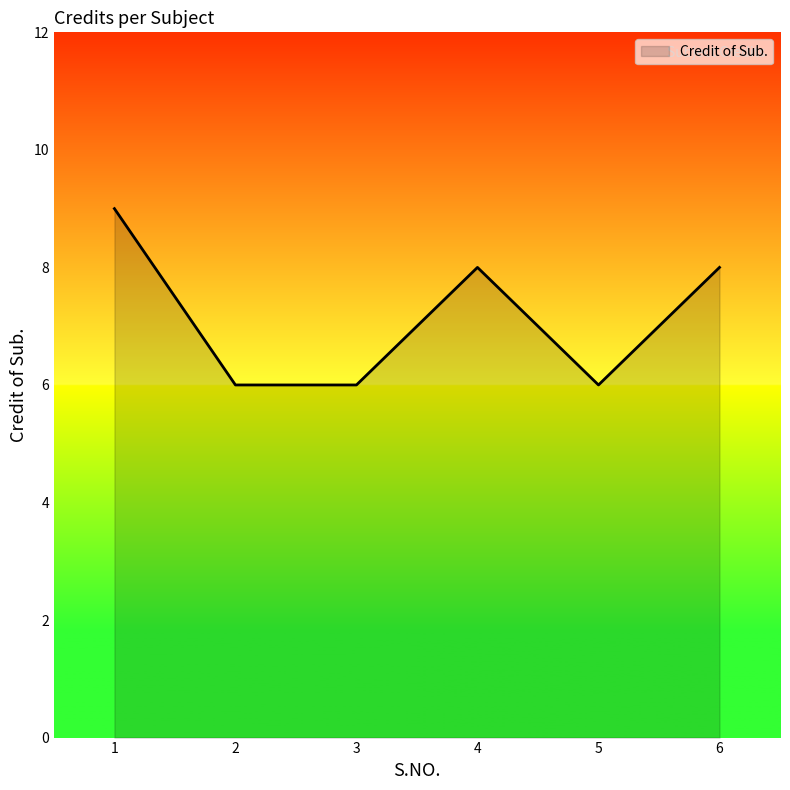

The value at 1 is 3. True or false?

False